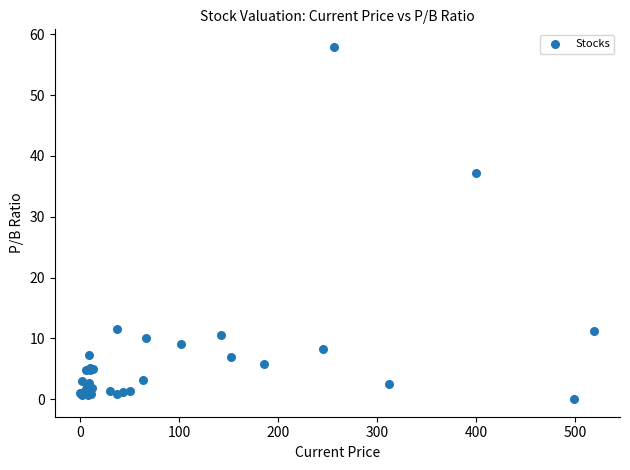

What Y value in the scatter plot is closest to 28?

37.3